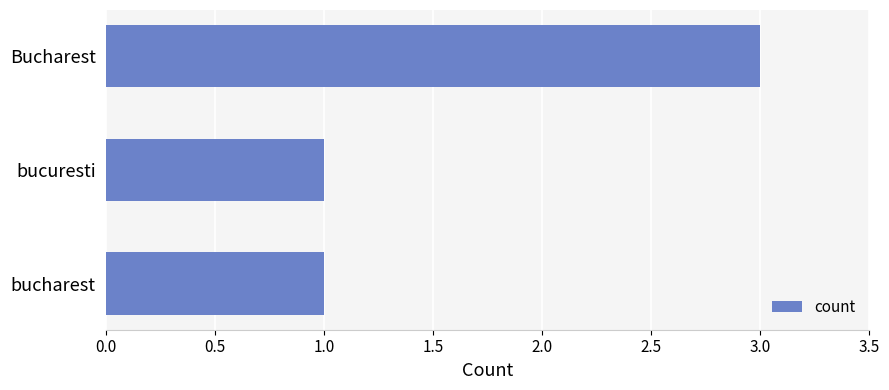

What position from the top is bucharest?

3